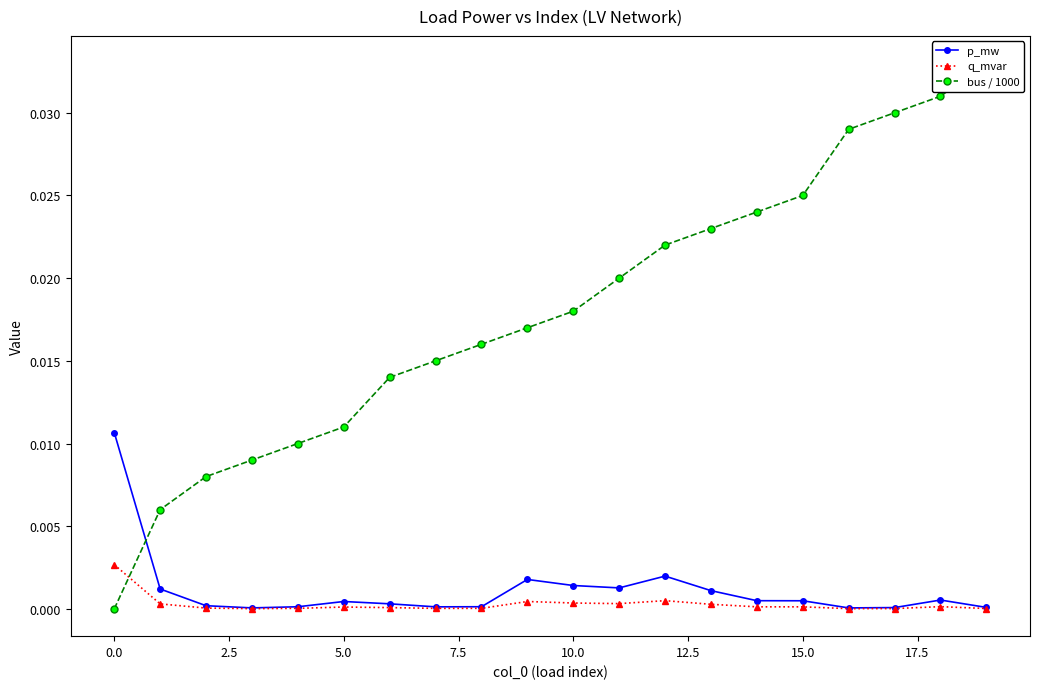

Which series has the widest spread of values?

bus / 1000